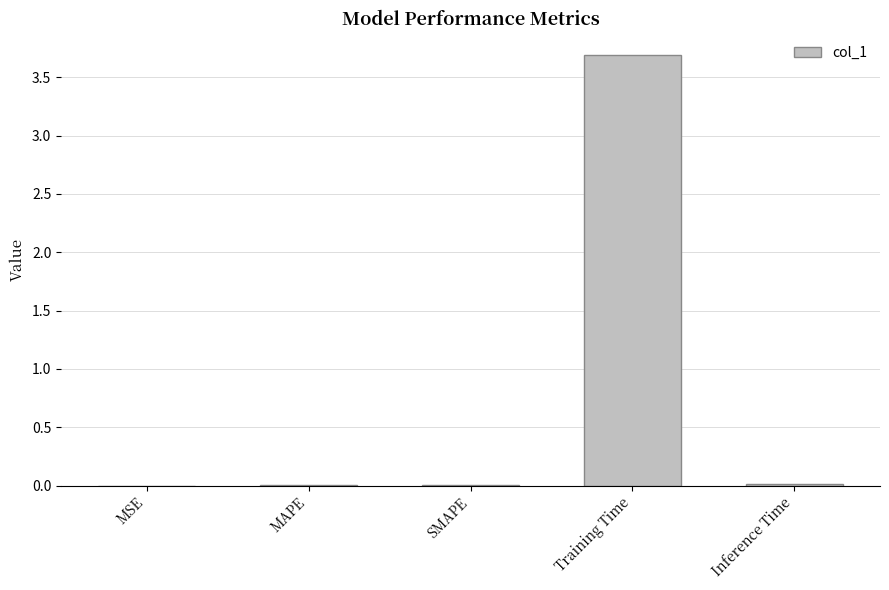

Which has a higher value, Training Time or Inference Time?

Training Time